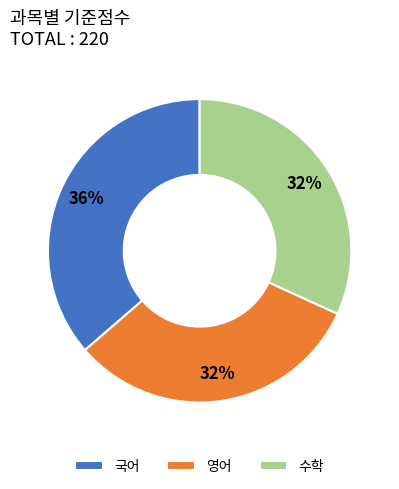

How many segments does this pie chart have?

3